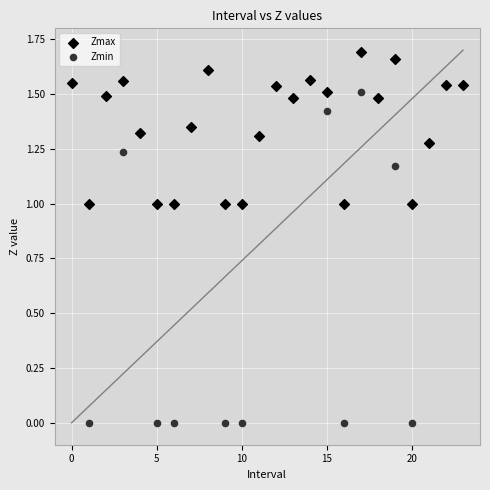

Which series contains the highest Y value?

Zmax